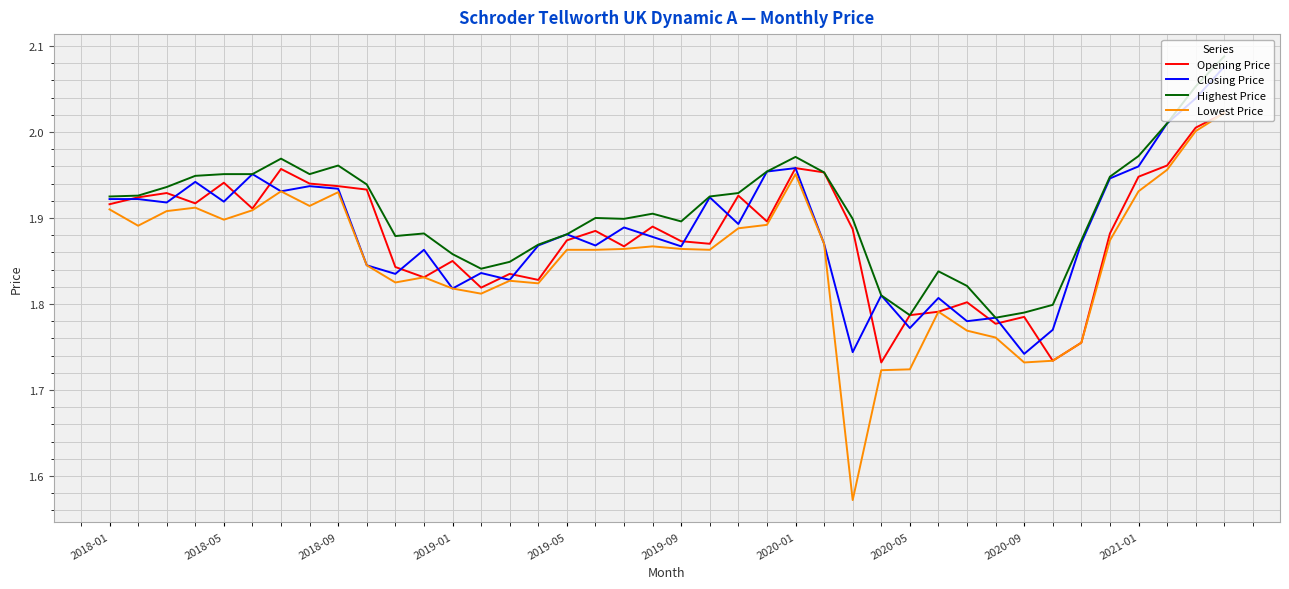

Which series has the largest range (max minus min)?

Lowest Price